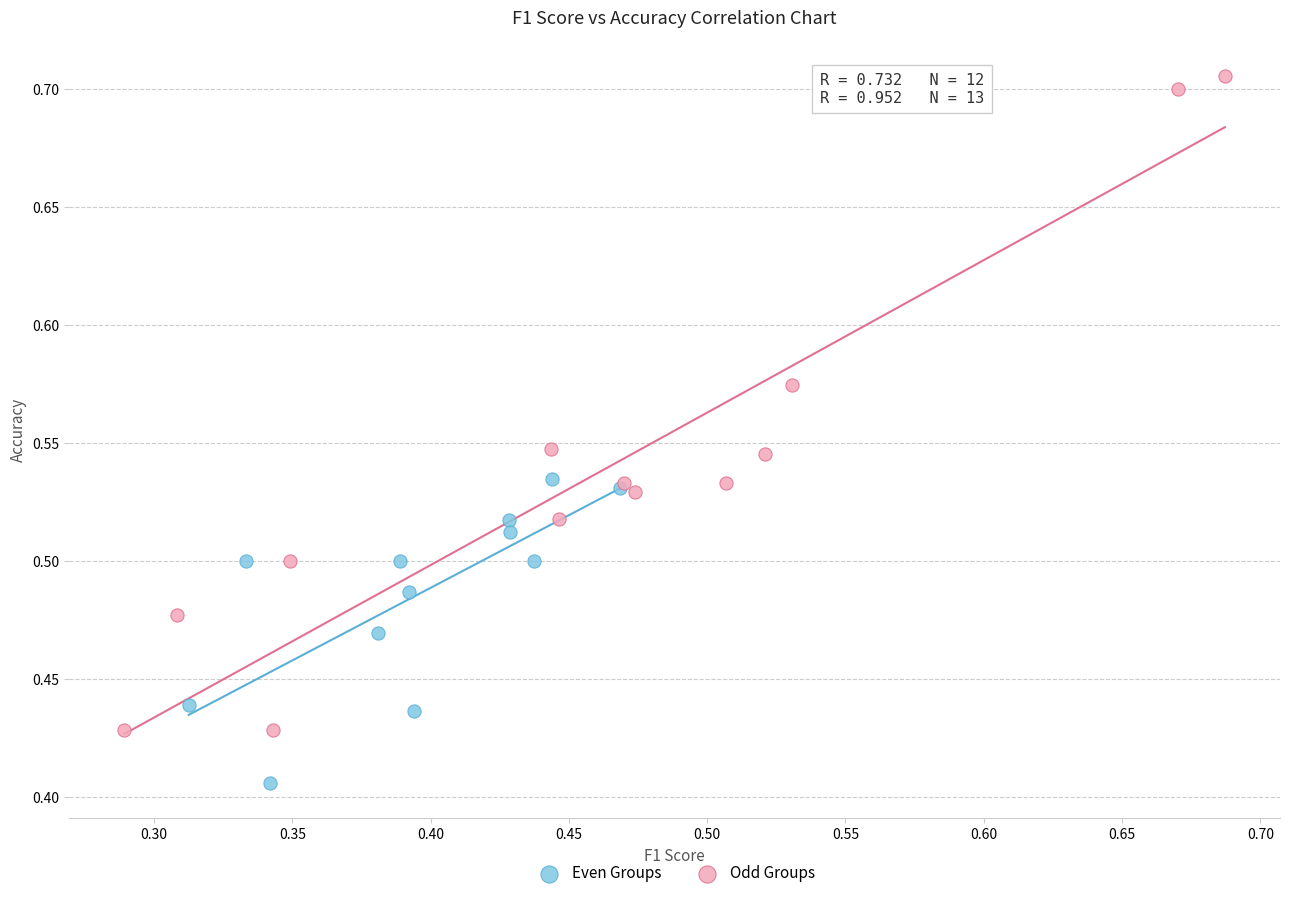

Which series has the largest Y range (max minus min)?

Odd Groups